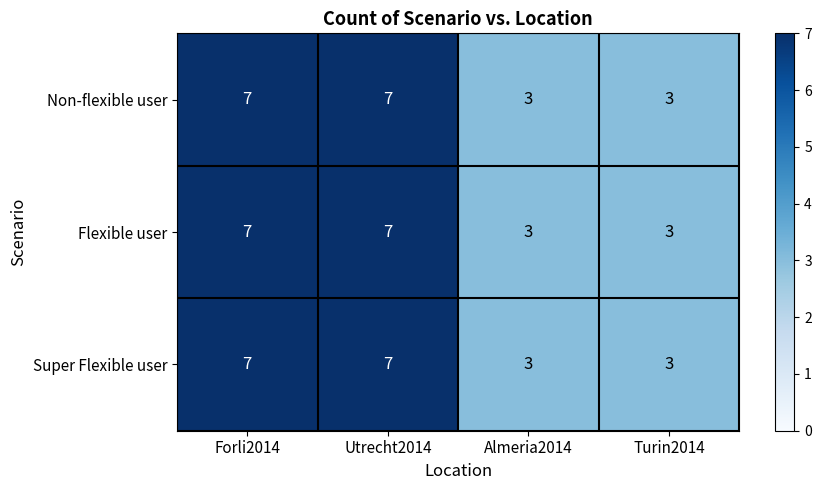

Reading left to right, what are all the values shown in this chart?

Non-flexible user: Forli2014=7	Utrecht2014=7	Almeria2014=3	Turin2014=3
Flexible user: Forli2014=7	Utrecht2014=7	Almeria2014=3	Turin2014=3
Super Flexible user: Forli2014=7	Utrecht2014=7	Almeria2014=3	Turin2014=3